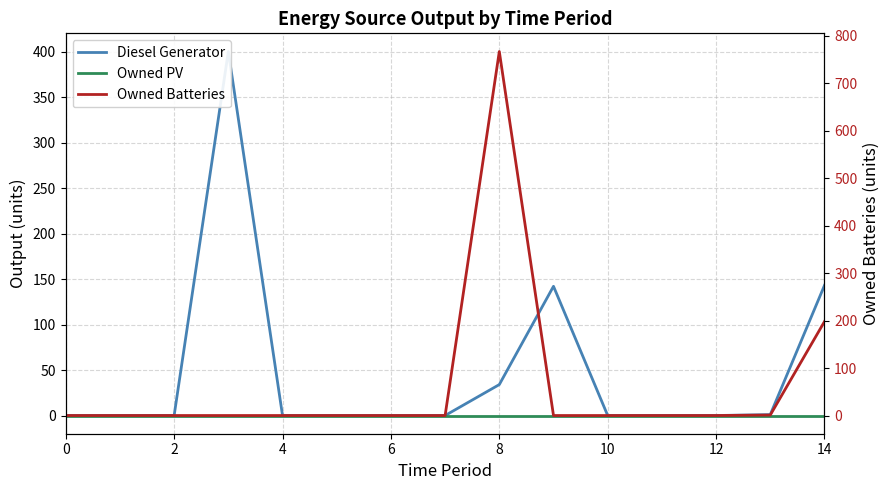

How many lines are shown in the chart?

3